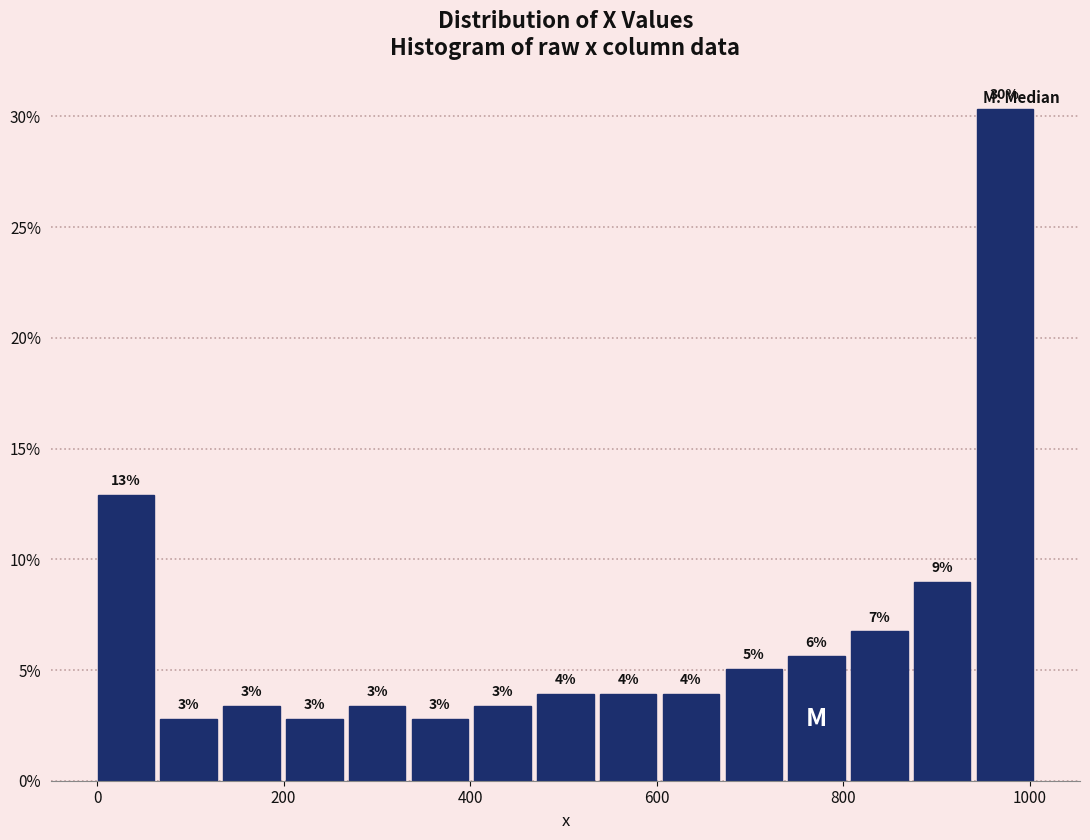

Around what value on the x-axis is the tallest bar? Give the approximate position of its centre, as read against the axis.

980